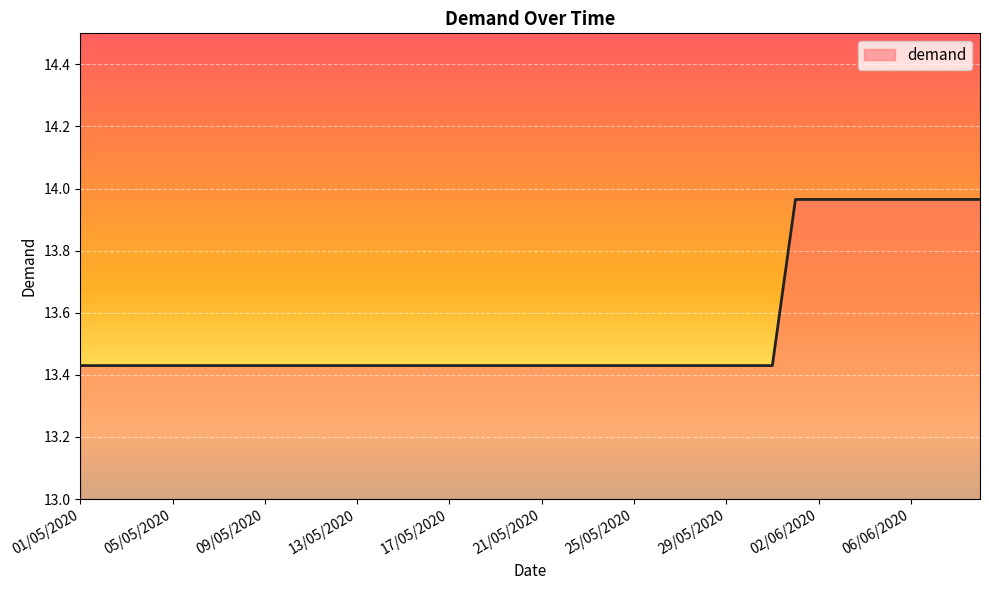

At which label is the value closest to 13?

01/05/2020